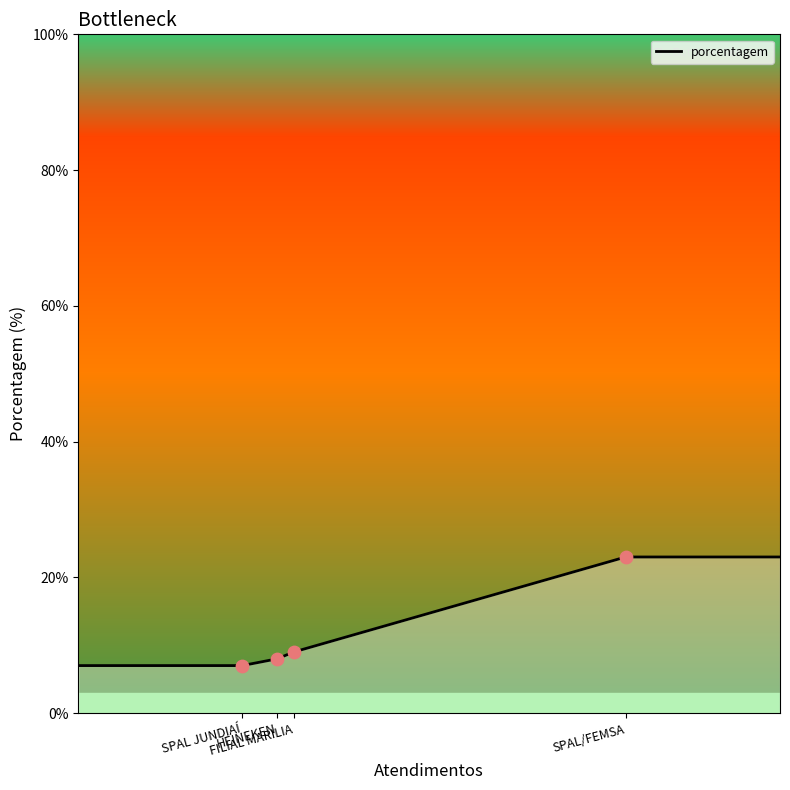

What is the maximum value for porcentagem?

23.0